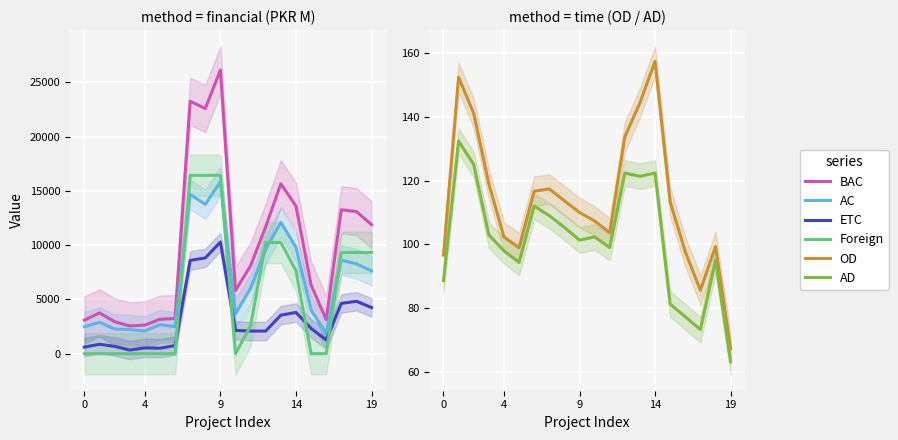

Which category has the highest value across all series?

9